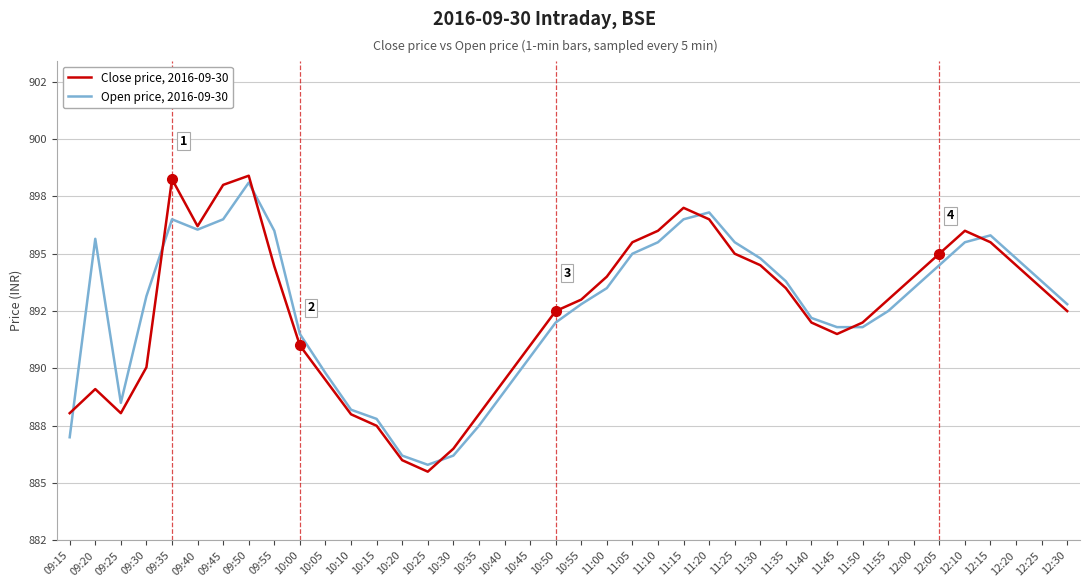

Reading left to right, extract all data points from this chart.

Close price, 2016-09-30: 888.0	889.1	888.0	890.0	898.2	896.2	898.0	898.4	894.5	891.0	889.5	888.0	887.5	886.0	885.5	886.5	888.0	889.5	891.0	892.5	893.0	894.0	895.5	896.0	897.0	896.5	895.0	894.5	893.5	892.0	891.5	892.0	893.0	894.0	895.0	896.0	895.5	894.5	893.5	892.5
Open price, 2016-09-30: 887.0	895.6	888.5	893.1	896.5	896.0	896.5	898.1	896.0	891.5	889.8	888.2	887.8	886.2	885.8	886.2	887.5	889.0	890.5	892.0	892.8	893.5	895.0	895.5	896.5	896.8	895.5	894.8	893.8	892.2	891.8	891.8	892.5	893.5	894.5	895.5	895.8	894.8	893.8	892.8